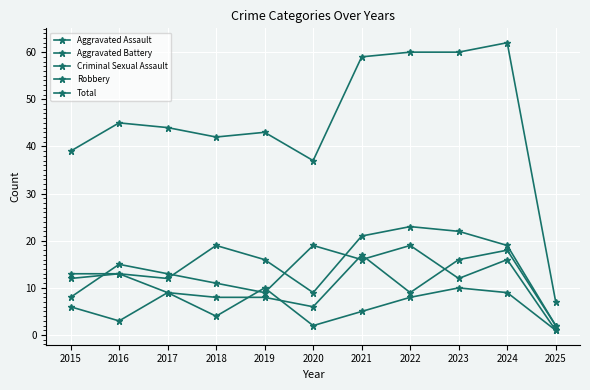

What is the value of the Aggravated Battery point at the 11th from the left?

2